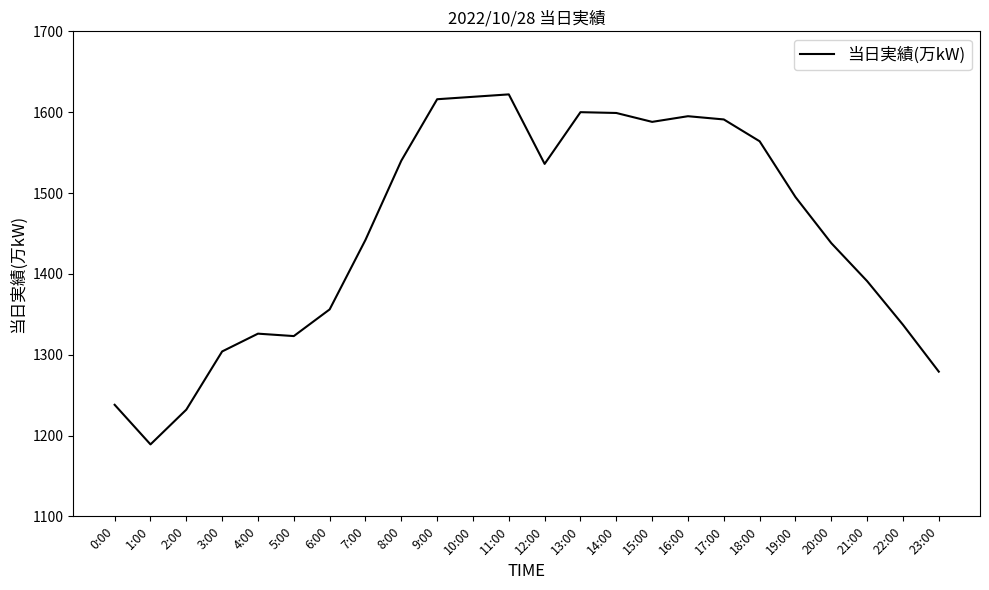

What is the difference between the values at 9:00 and 13:00?

16